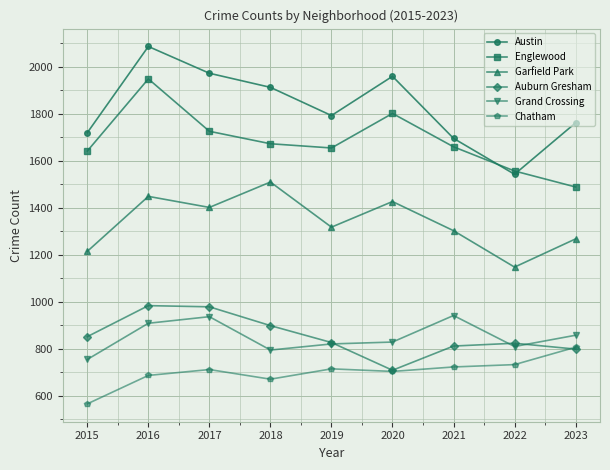

Between 2020 and 2021, which series saw the biggest shift?

Austin